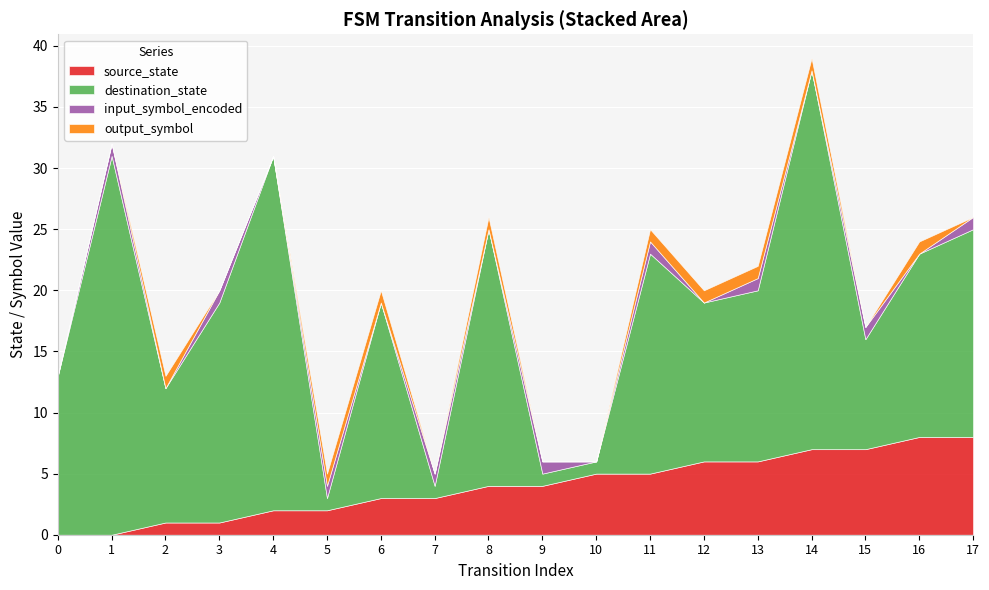

Which series has the largest total across all categories?

destination_state